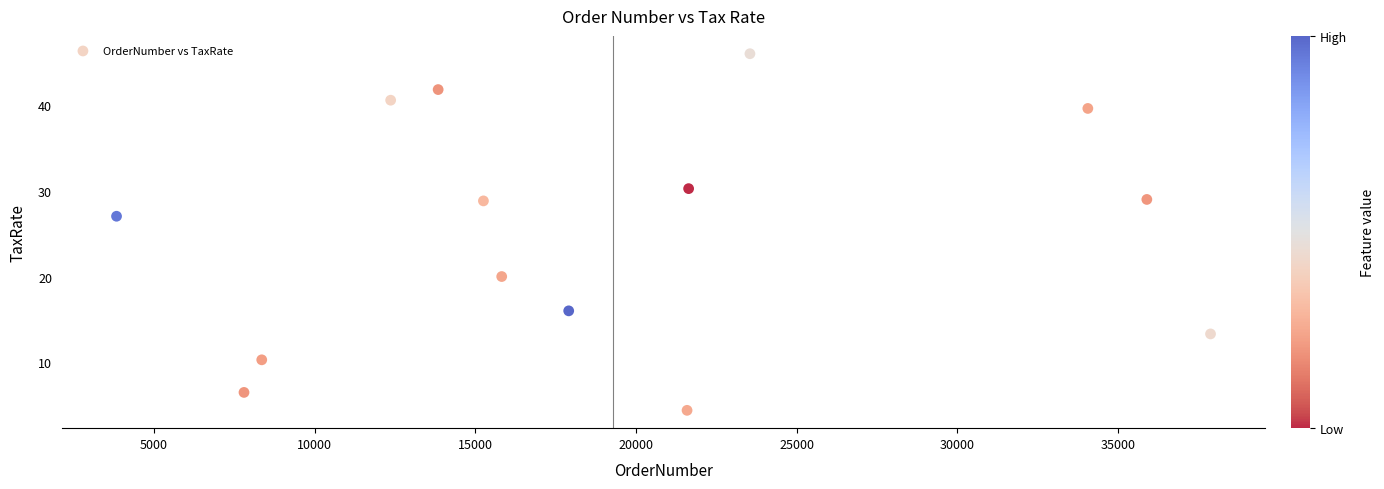

What is the range of Y values (max minus min)?

41.6